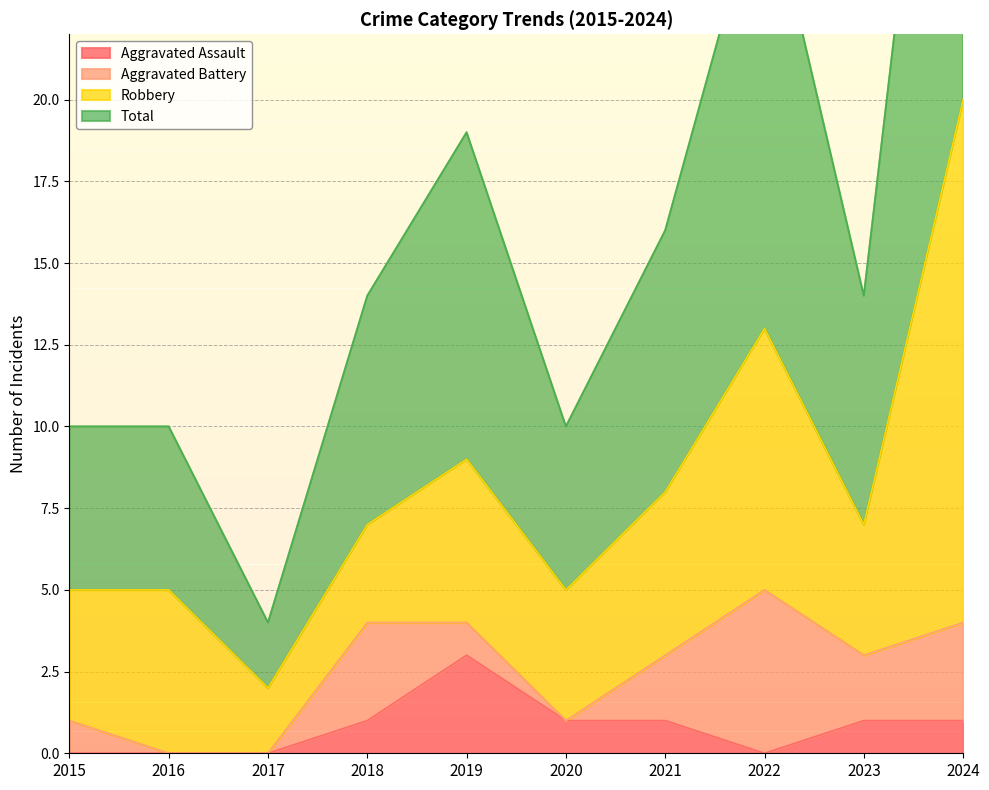

Count the number of categories in the chart.

10